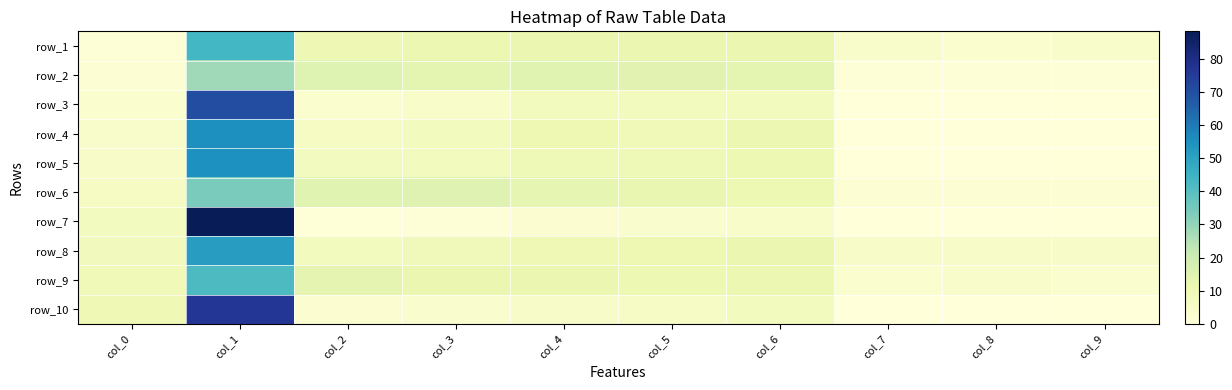

What is the difference between the highest and lowest values at col_6?

9.4